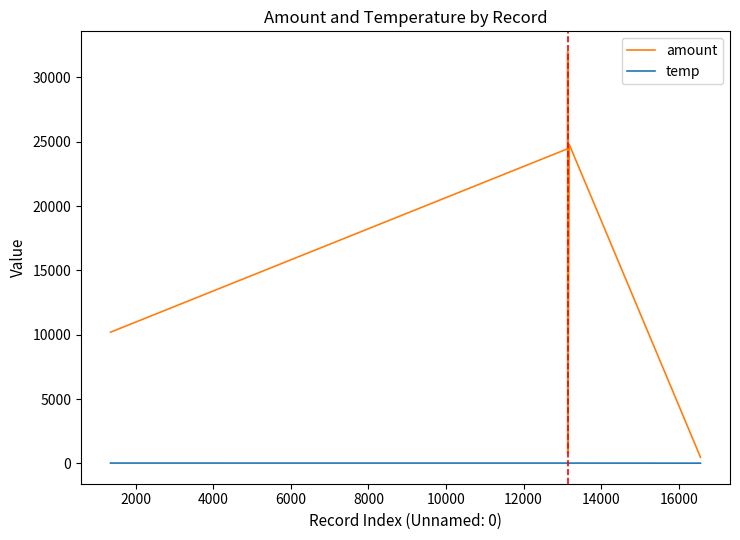

True or false: temp and amount intersect in this chart.

False